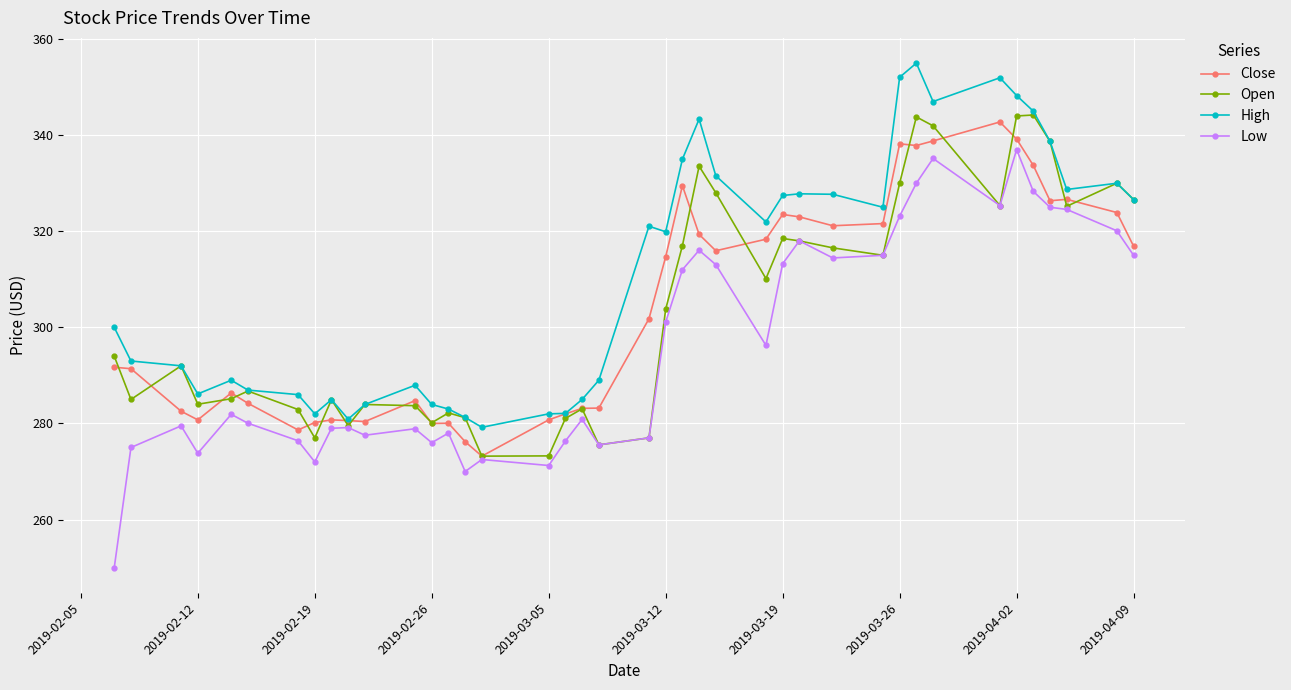

What is the greatest value displayed?

355.0